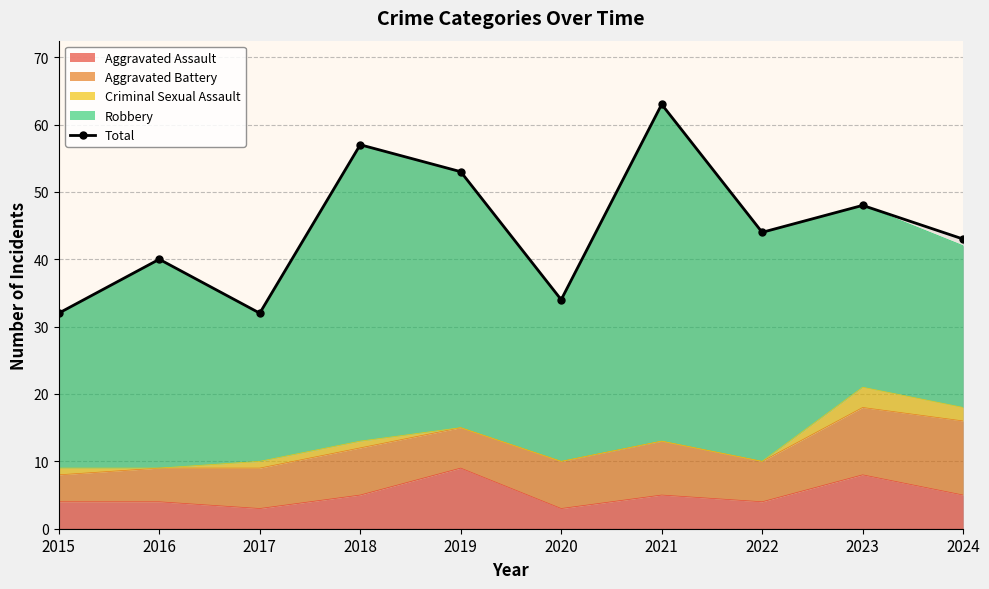

Approximately how many times larger is the value at 2024 compared to 2023?

0.9